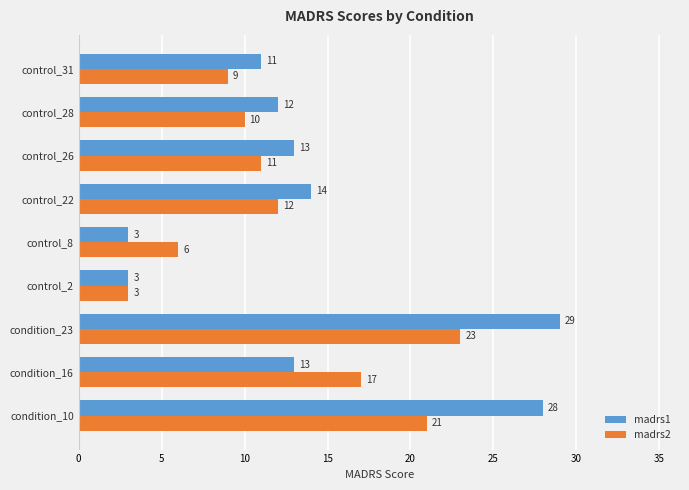

Where is madrs2 nearest to the value 13?

control_22